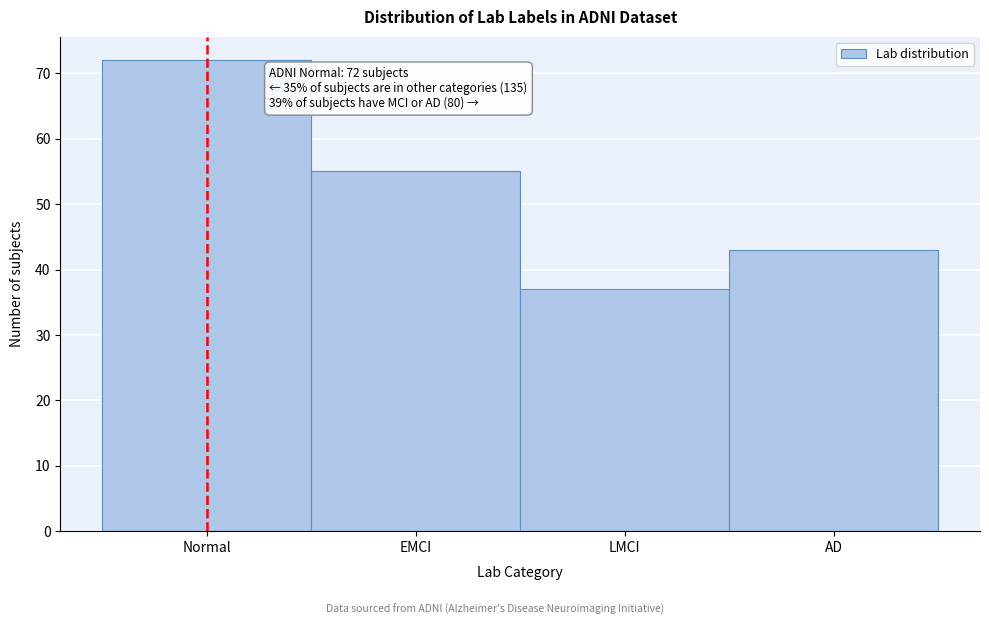

Reading left to right, transcribe all the data shown in this chart.

72	55	37	43